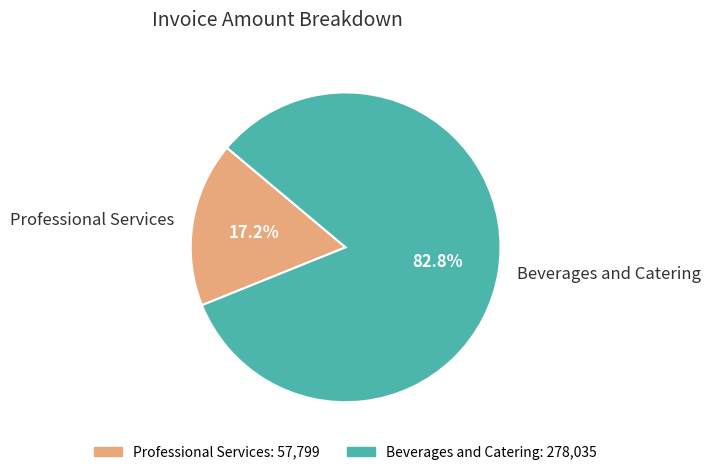

Is Beverages and Catering the majority of the pie?

Yes